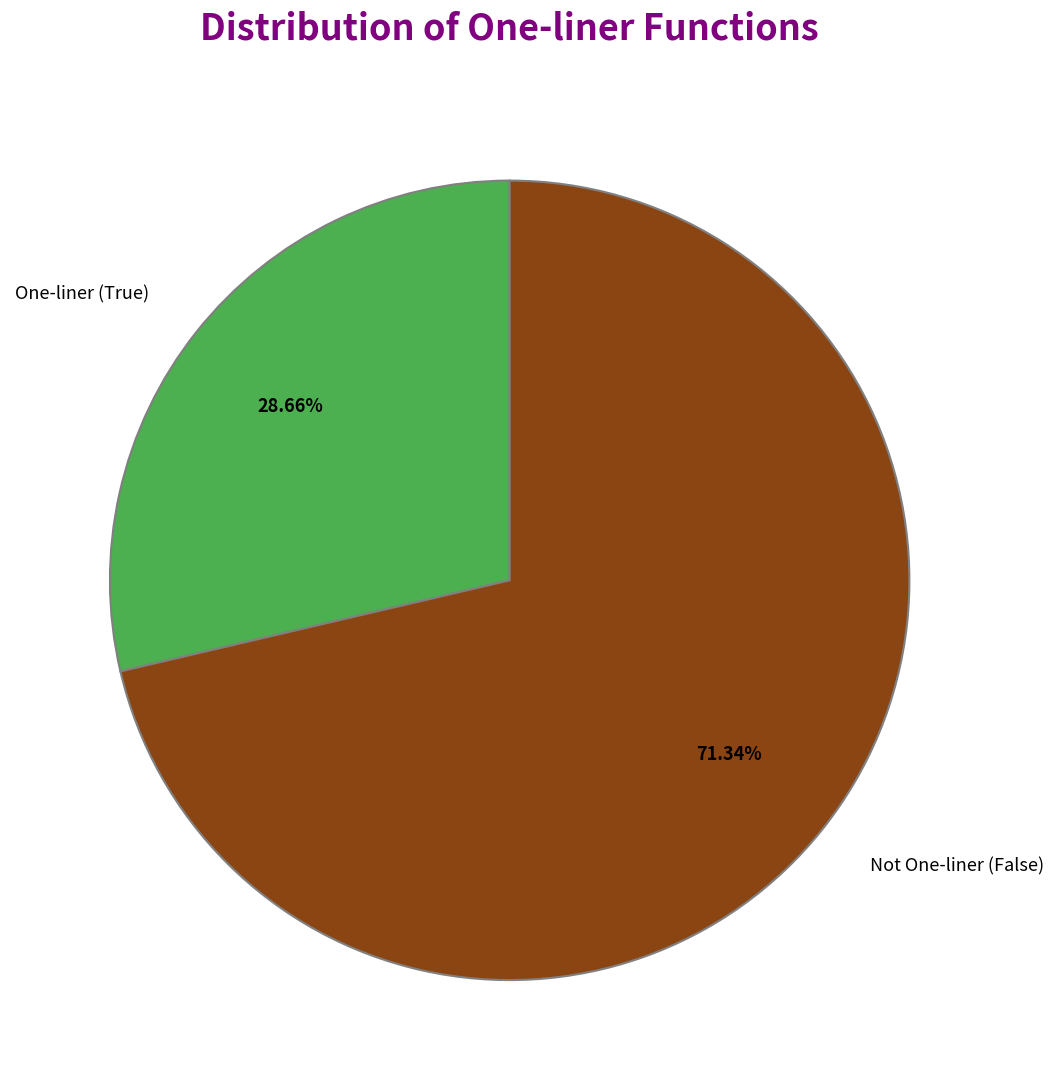

Do Not One-liner (False) and One-liner (True) together represent more than half of the pie?

Yes